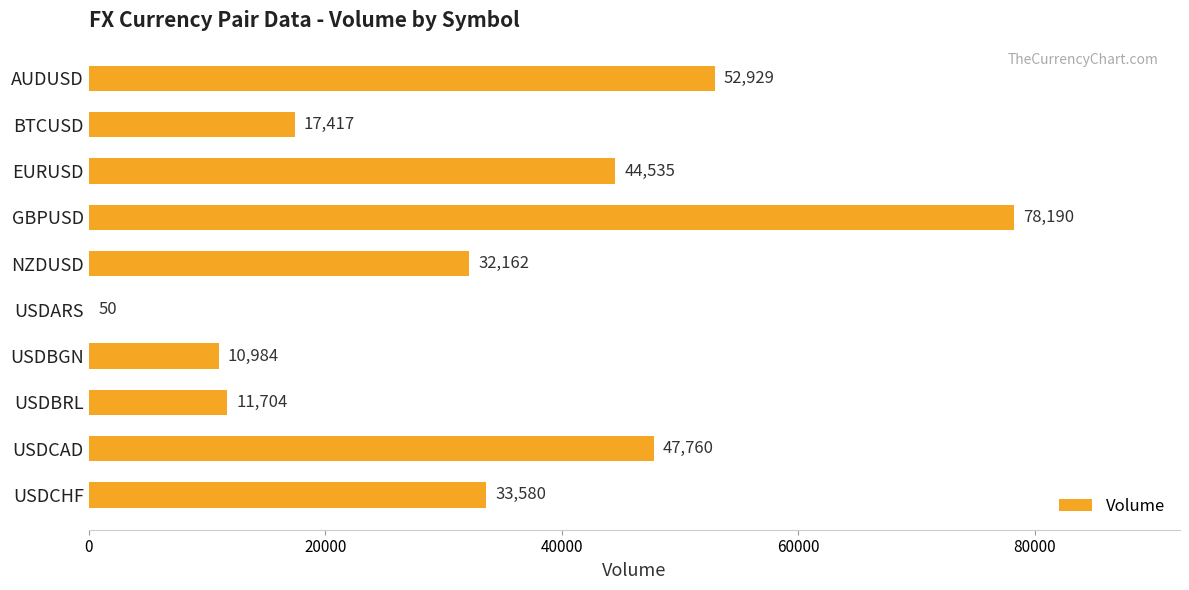

Is it true that the value at BTCUSD is 17417?

True